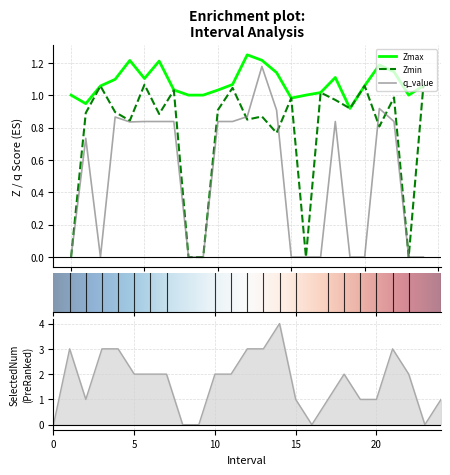

What position from the right is 13.0?

12